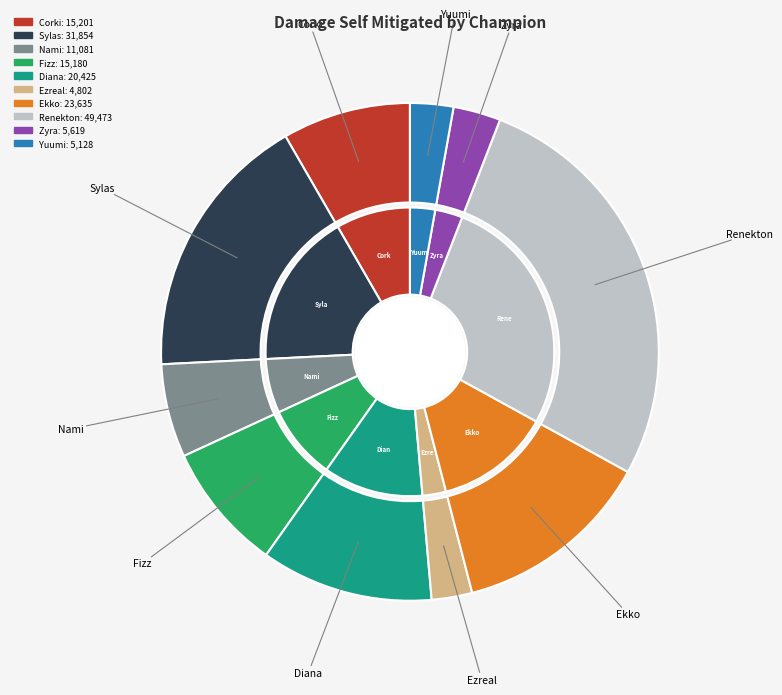

Between Ekko and Yuumi, which is larger?

Ekko